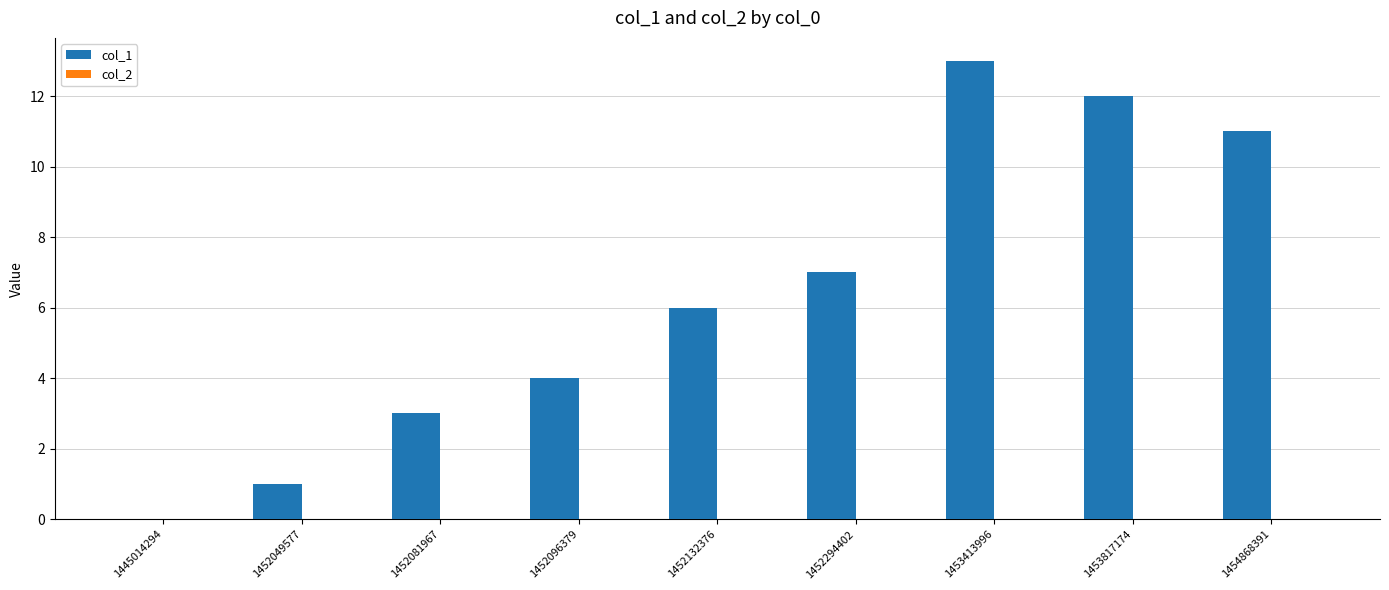

Which has a higher value, 1452049577 or 1452294402?

1452294402